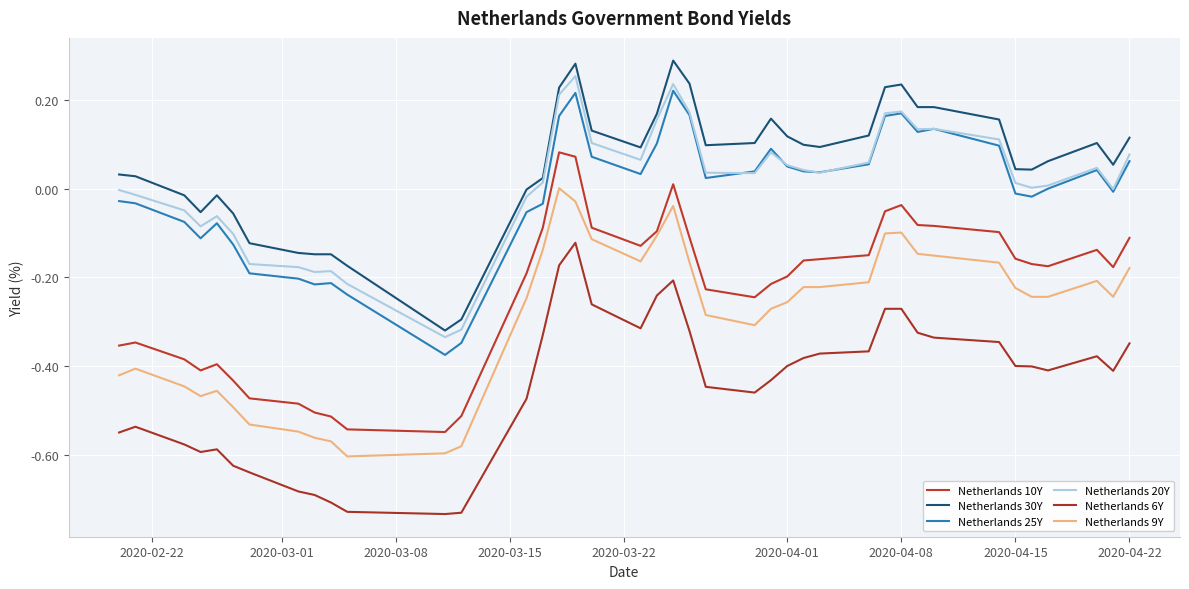

Reading left to right, extract all data points from this chart.

Netherlands 10Y: -0.4	-0.3	-0.4	-0.4	-0.4	-0.4	-0.5	-0.5	-0.5	-0.5	-0.5	-0.5	-0.5	-0.2	-0.1	0.1	0.1	-0.1	-0.1	-0.1	0.0	-0.1	-0.2	-0.2	-0.2	-0.2	-0.2	-0.2	-0.1	-0.1	-0.0	-0.1	-0.1	-0.1	-0.2	-0.2	-0.2	-0.1	-0.2	-0.1
Netherlands 30Y: 0.0	0.0	-0.0	-0.1	-0.0	-0.1	-0.1	-0.1	-0.1	-0.1	-0.2	-0.3	-0.3	-0.0	0.0	0.2	0.3	0.1	0.1	0.2	0.3	0.2	0.1	0.1	0.2	0.1	0.1	0.1	0.1	0.2	0.2	0.2	0.2	0.2	0.0	0.0	0.1	0.1	0.1	0.1
Netherlands 25Y: -0.0	-0.0	-0.1	-0.1	-0.1	-0.1	-0.2	-0.2	-0.2	-0.2	-0.2	-0.4	-0.3	-0.1	-0.0	0.2	0.2	0.1	0.0	0.1	0.2	0.2	0.0	0.0	0.1	0.1	0.0	0.0	0.1	0.2	0.2	0.1	0.1	0.1	-0.0	-0.0	0.0	0.0	-0.0	0.1
Netherlands 20Y: -0.0	-0.0	-0.0	-0.1	-0.1	-0.1	-0.2	-0.2	-0.2	-0.2	-0.2	-0.3	-0.3	-0.0	0.0	0.2	0.3	0.1	0.1	0.2	0.2	0.2	0.0	0.0	0.1	0.1	0.0	0.0	0.1	0.2	0.2	0.1	0.1	0.1	0.0	0.0	0.0	0.0	-0.0	0.1
Netherlands 6Y: -0.6	-0.5	-0.6	-0.6	-0.6	-0.6	-0.6	-0.7	-0.7	-0.7	-0.7	-0.7	-0.7	-0.5	-0.3	-0.2	-0.1	-0.3	-0.3	-0.2	-0.2	-0.3	-0.4	-0.5	-0.4	-0.4	-0.4	-0.4	-0.4	-0.3	-0.3	-0.3	-0.3	-0.3	-0.4	-0.4	-0.4	-0.4	-0.4	-0.3
Netherlands 9Y: -0.4	-0.4	-0.4	-0.5	-0.5	-0.5	-0.5	-0.5	-0.6	-0.6	-0.6	-0.6	-0.6	-0.2	-0.1	0.0	-0.0	-0.1	-0.2	-0.1	-0.0	-0.2	-0.3	-0.3	-0.3	-0.3	-0.2	-0.2	-0.2	-0.1	-0.1	-0.1	-0.2	-0.2	-0.2	-0.2	-0.2	-0.2	-0.2	-0.2